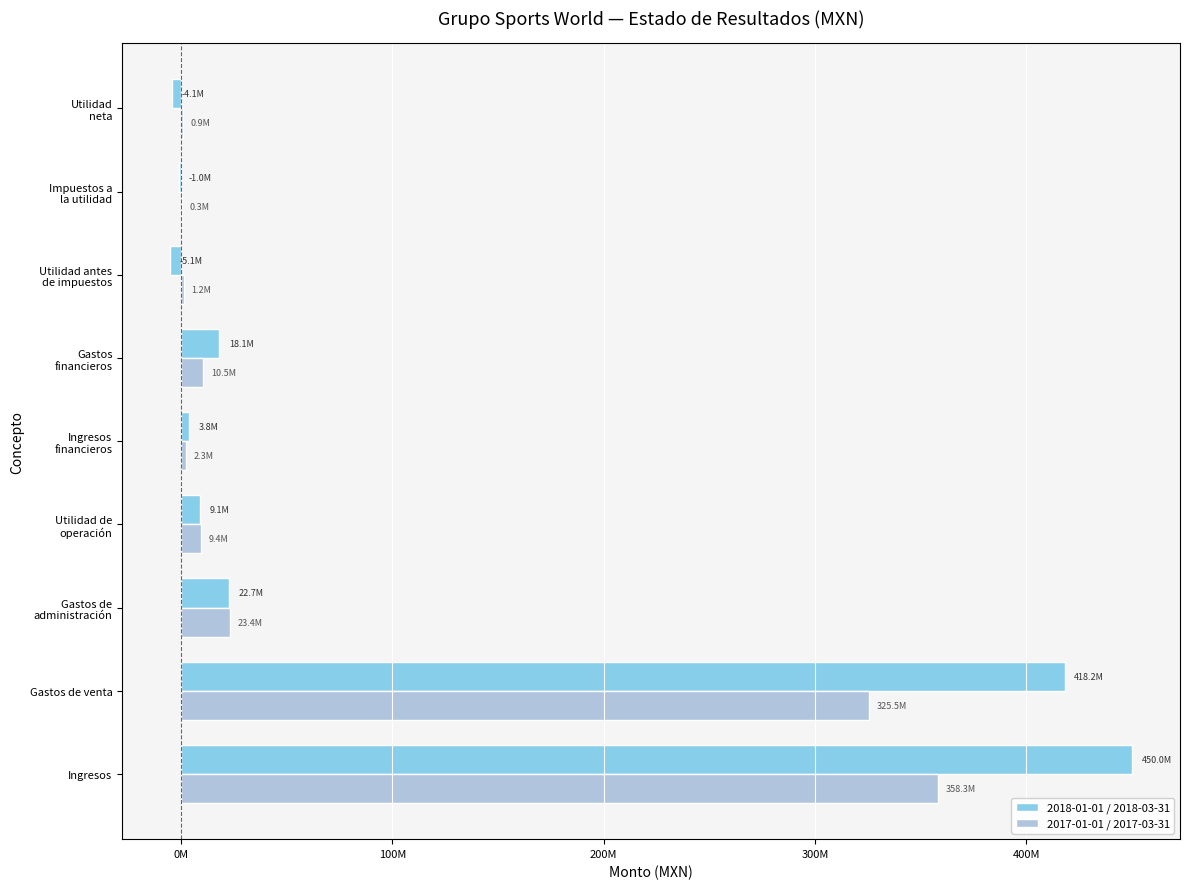

Rank the series by their average value, from highest to lowest.

2018-01-01 / 2018-03-31, 2017-01-01 / 2017-03-31